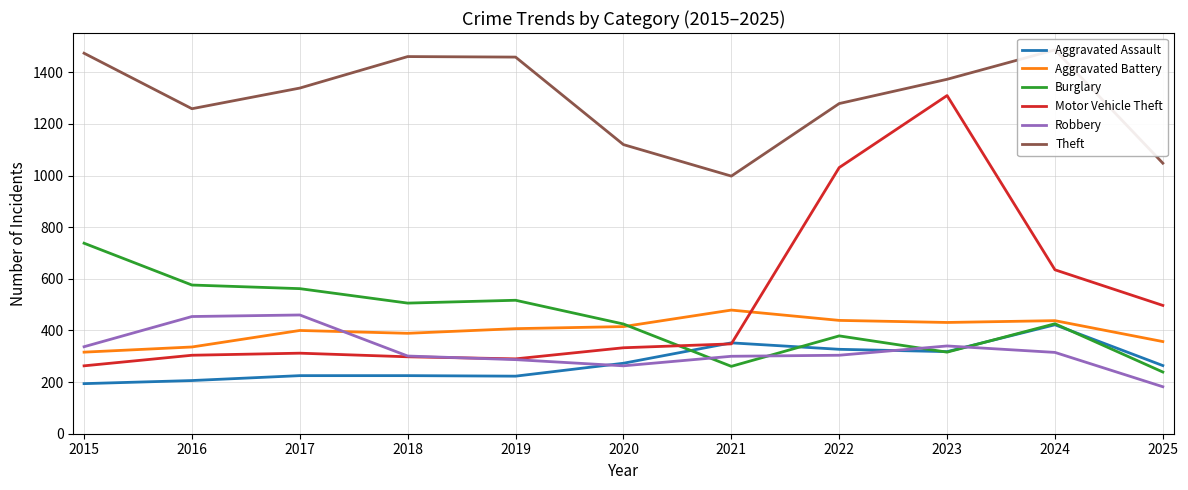

How many values in the Aggravated Battery series are below 407?

5